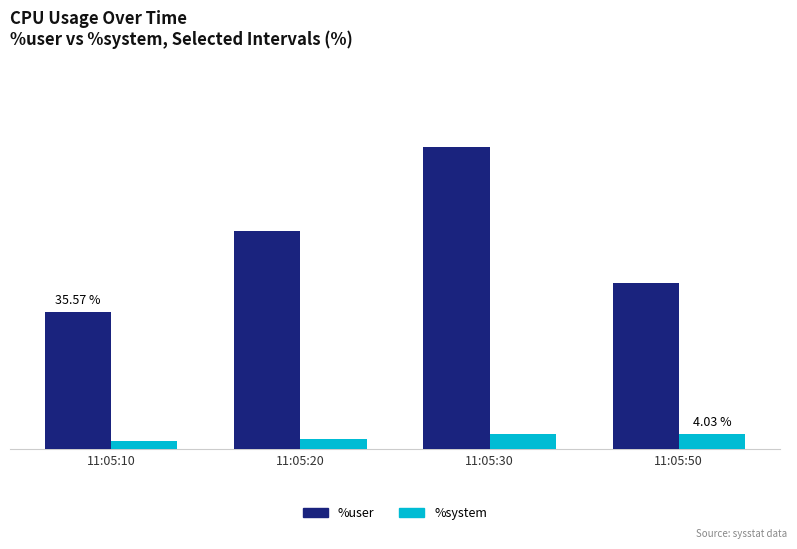

What are all the series names shown in the legend?

%user, %system